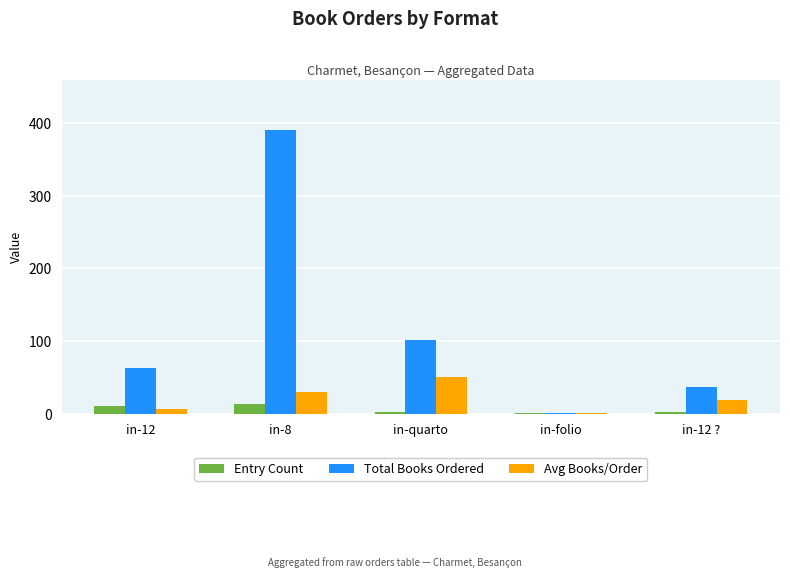

How many categories are shown in the chart?

5